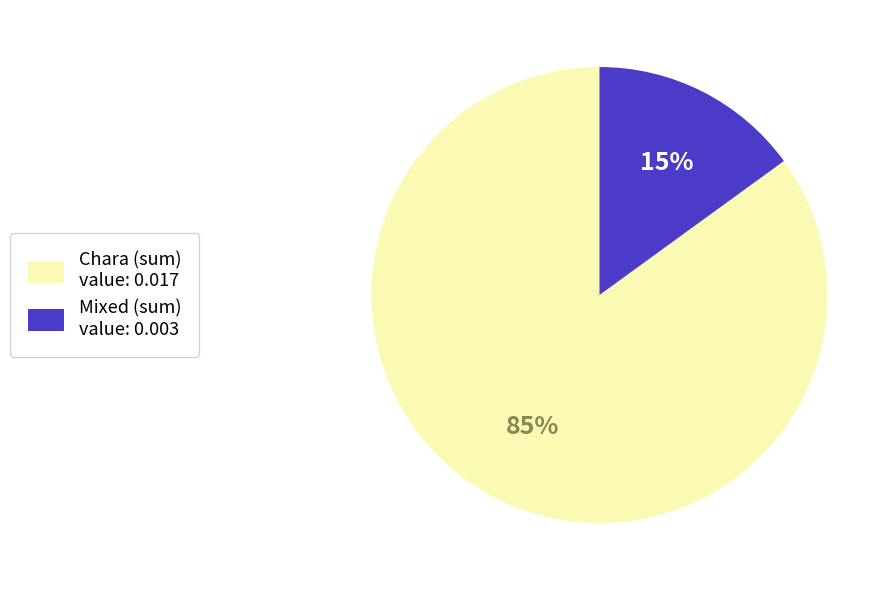

To the nearest percent, what is the average slice percentage?

50%